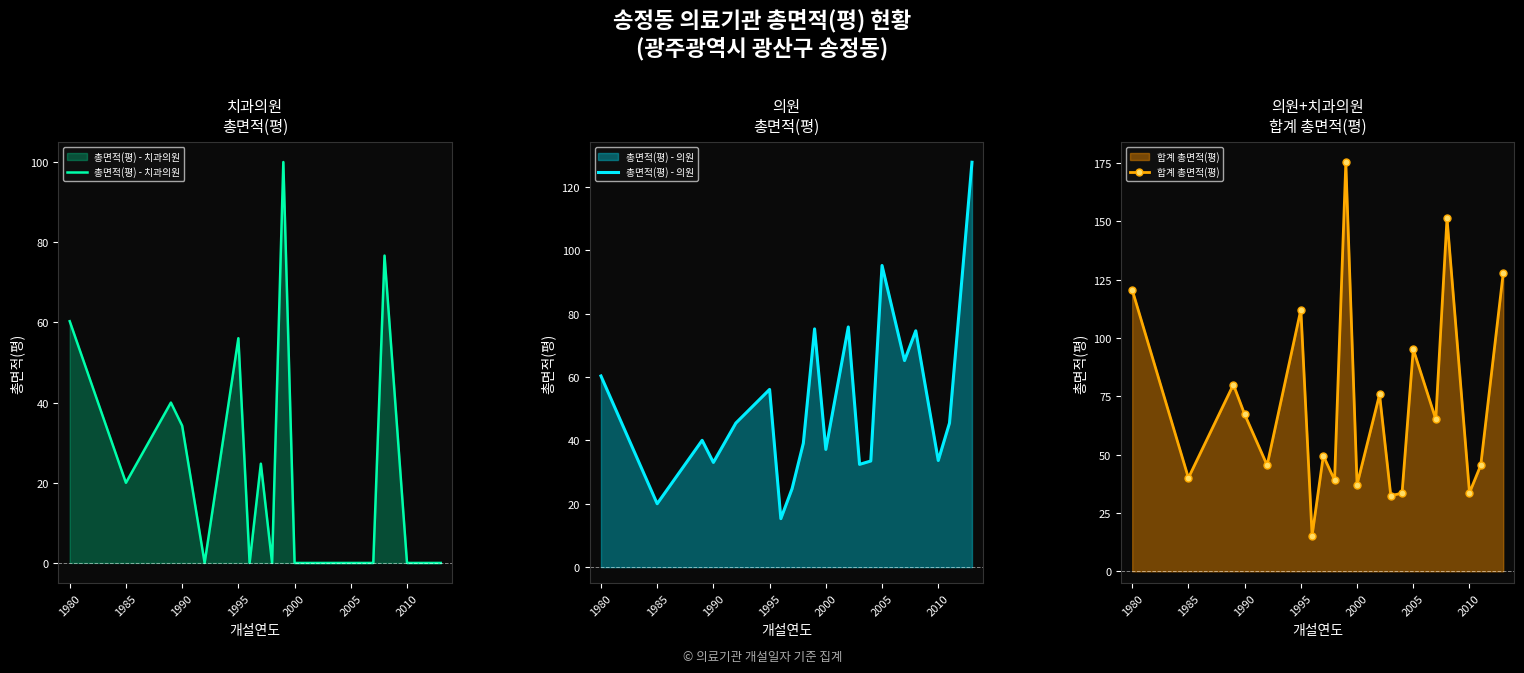

The value of 총면적(평) - 치과의원 at 2005 is 0.0. True or false?

True